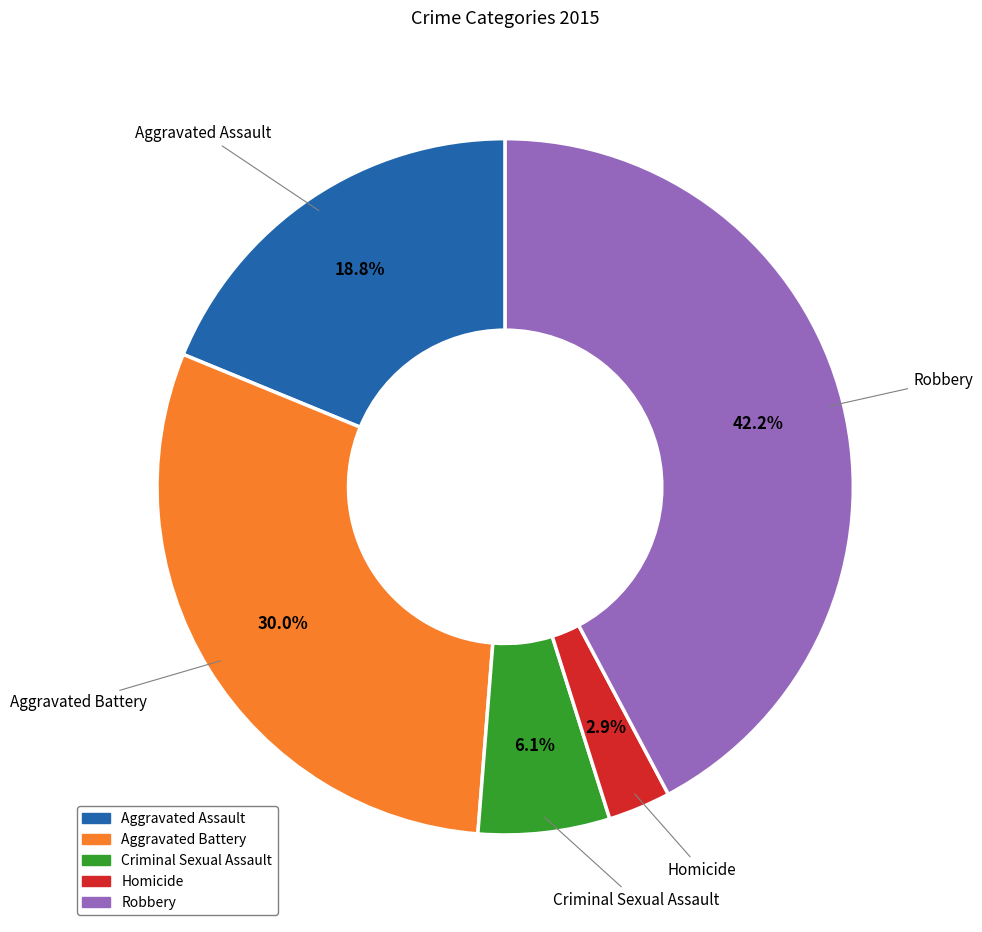

What percentage is the Aggravated Battery slice, to the nearest percent?

30%